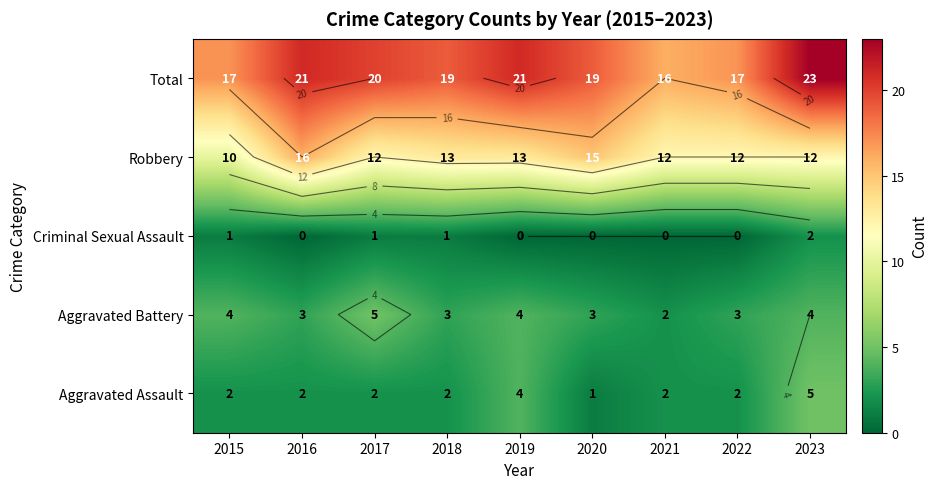

What is the spread (max minus min) of values at 2022?

17